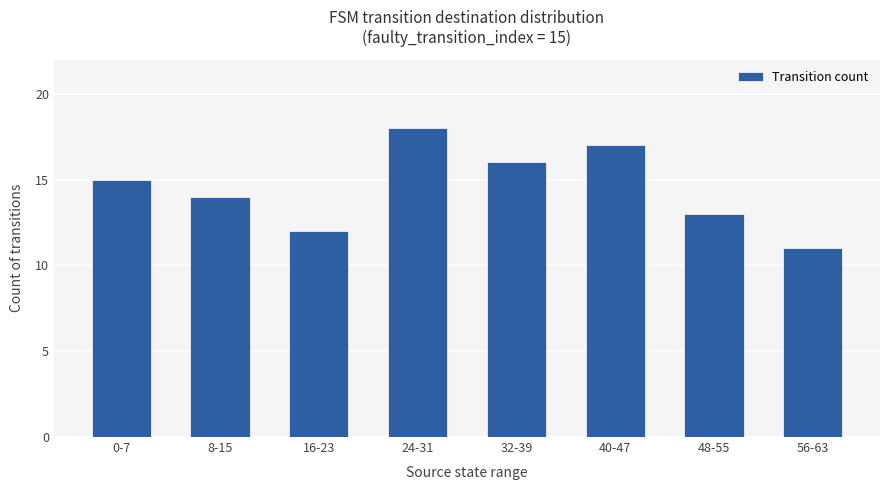

Rank the categories by value from lowest to highest.

56-63, 16-23, 48-55, 8-15, 0-7, 32-39, 40-47, 24-31